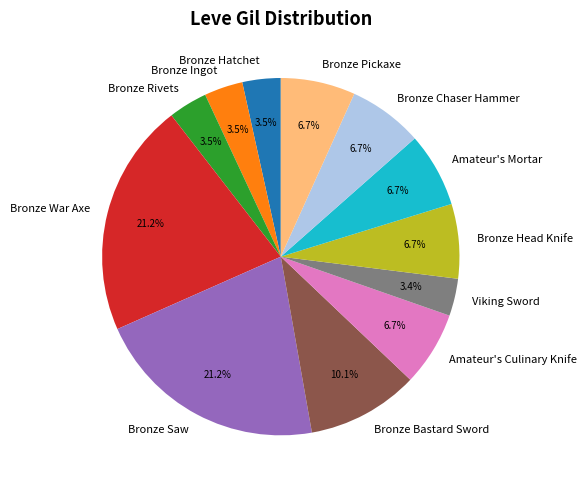

What percentage is NOT represented by Bronze Pickaxe?

93.3%